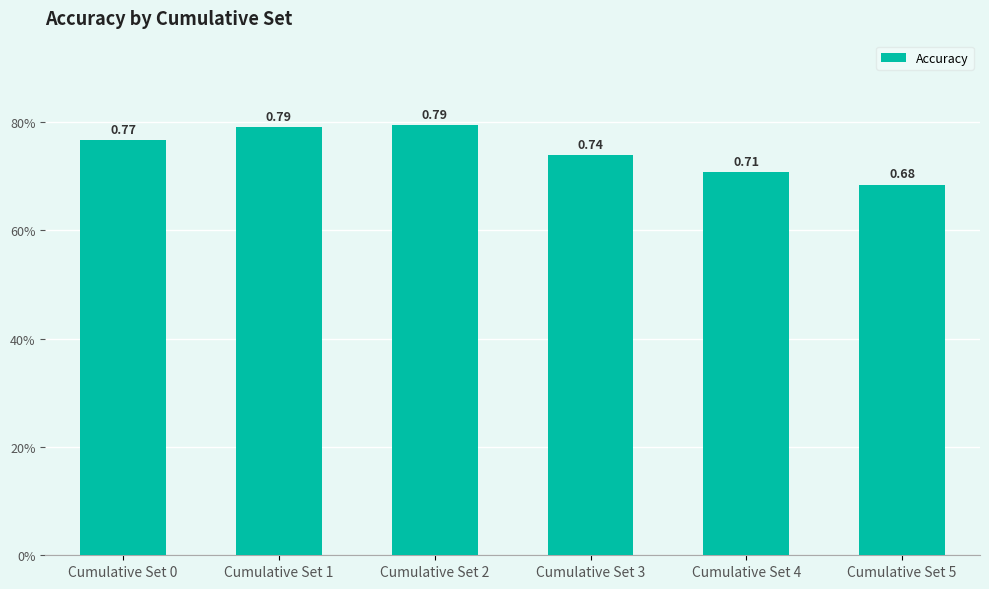

List the labels in order of value, smallest first.

Cumulative Set 5, Cumulative Set 4, Cumulative Set 3, Cumulative Set 0, Cumulative Set 1, Cumulative Set 2